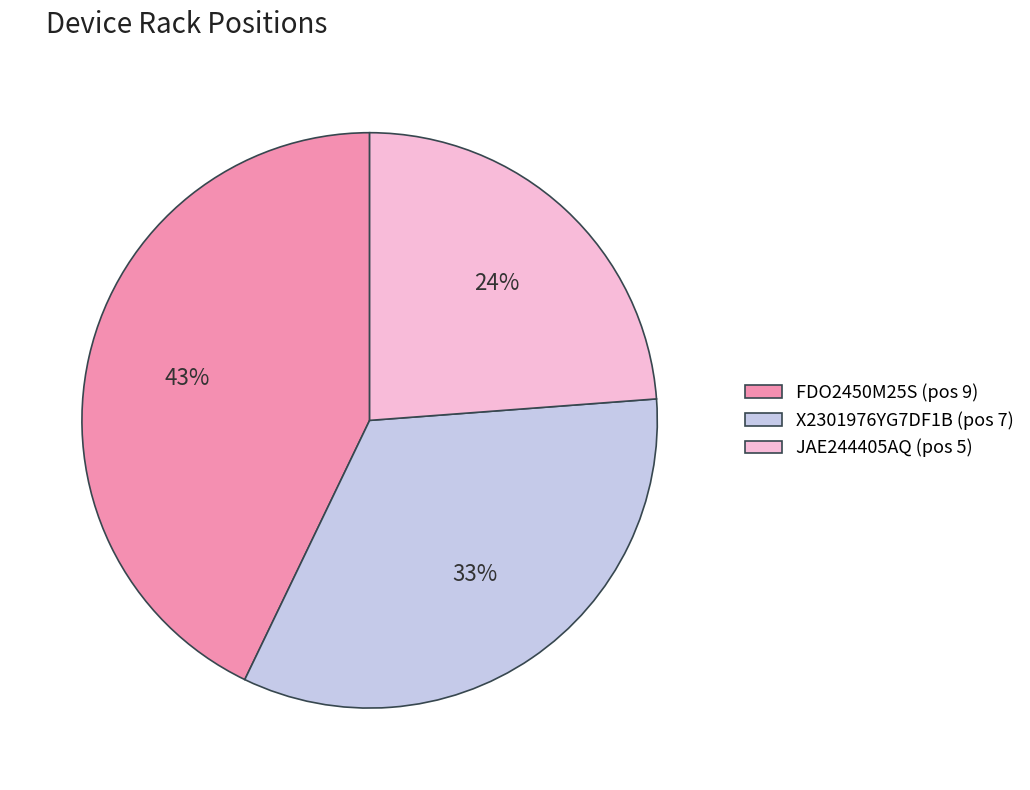

Is it true that FDO2450M25S is 43% of the pie?

True